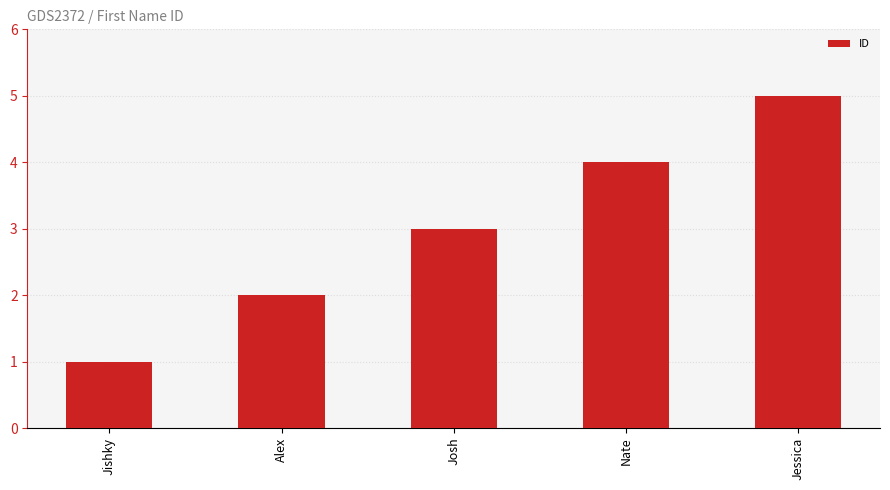

What is the change in value from Alex to Nate?

+2